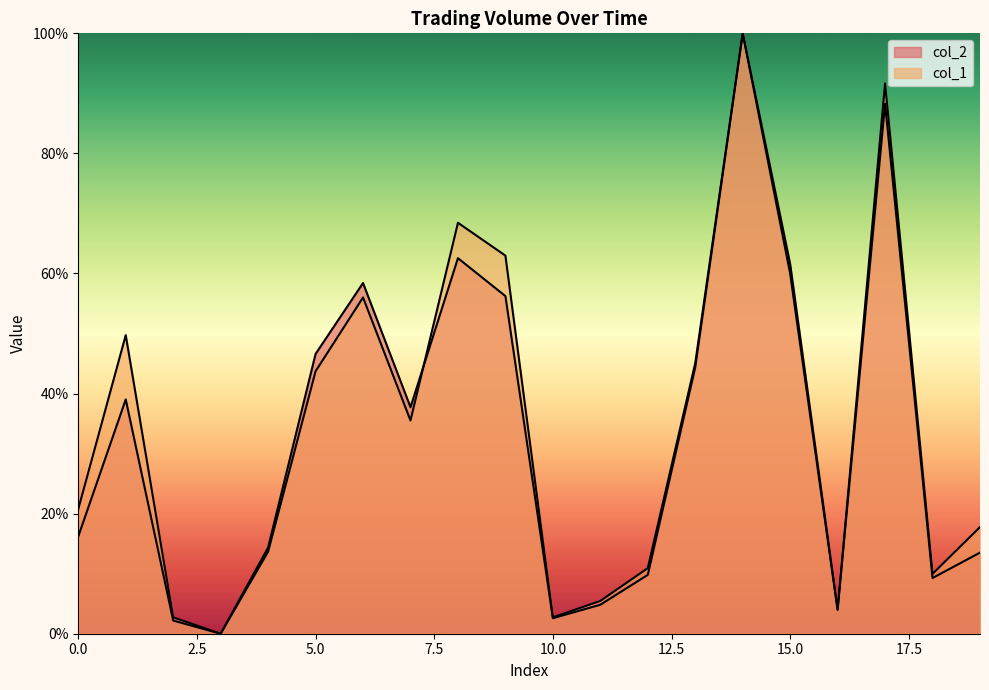

Does the chart have visible grid lines?

No